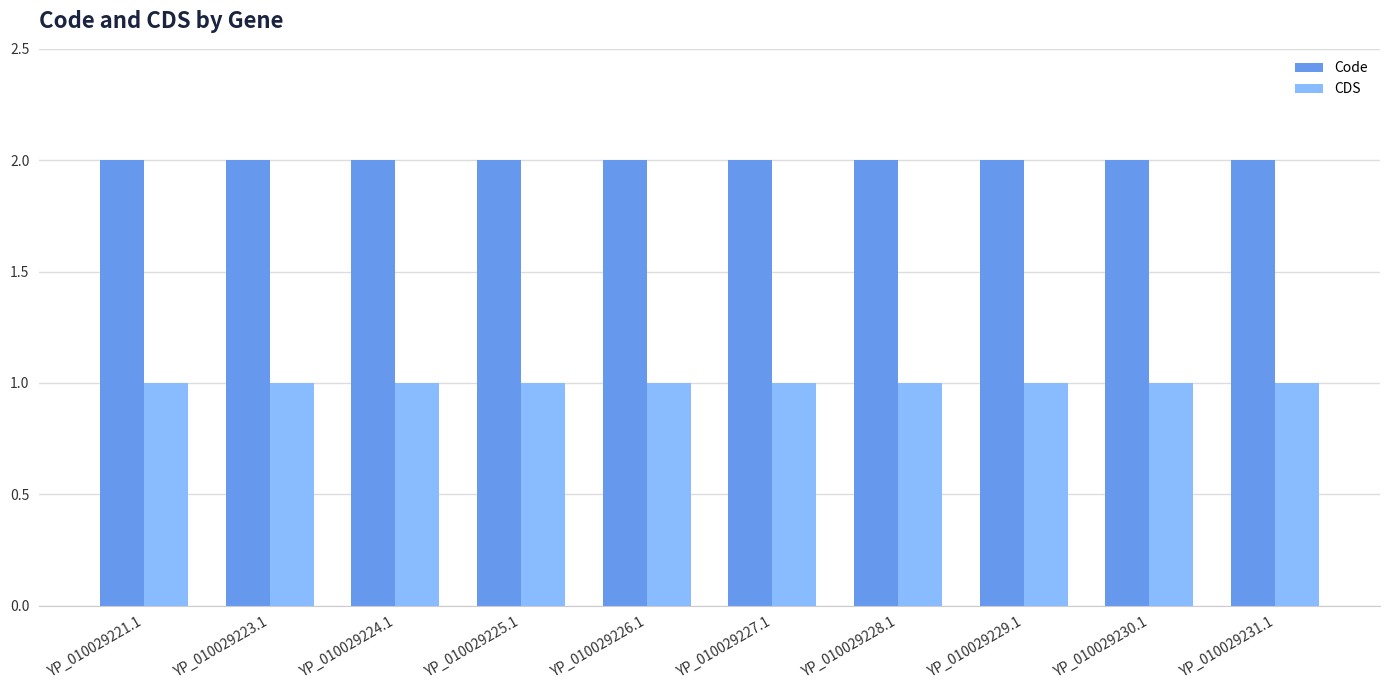

What is the value of the CDS bar at the 2nd from the left?

1